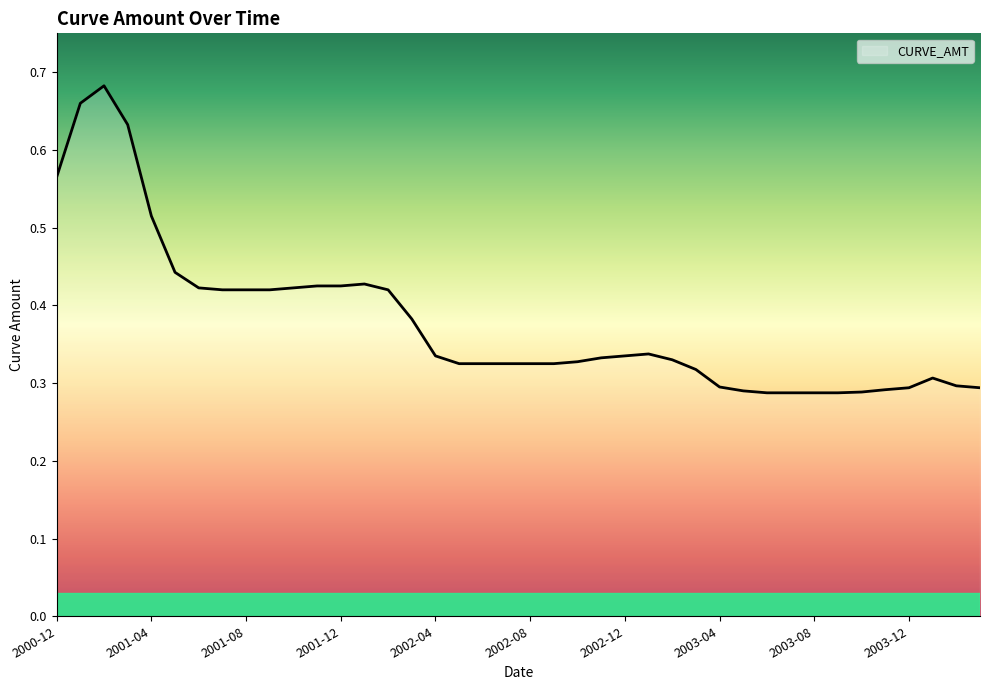

How many lines are shown in the chart?

1